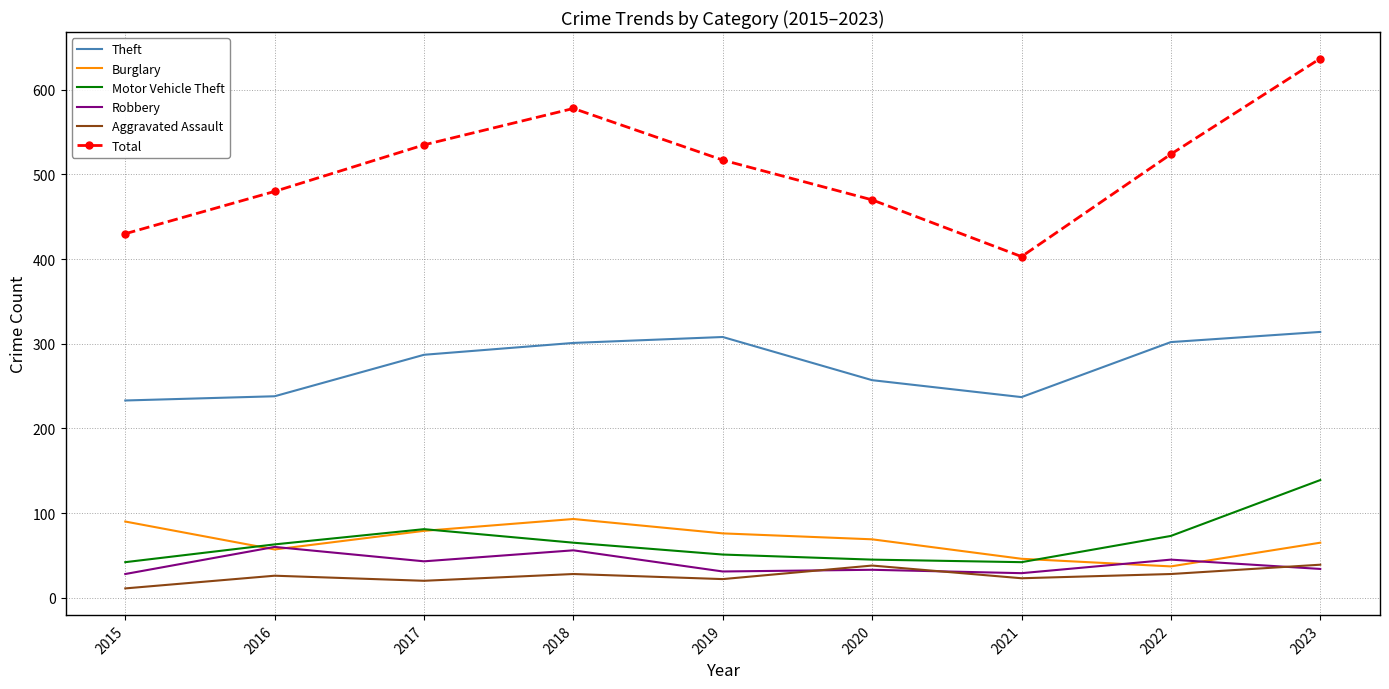

What is the spread (max minus min) of values at 2020?

437